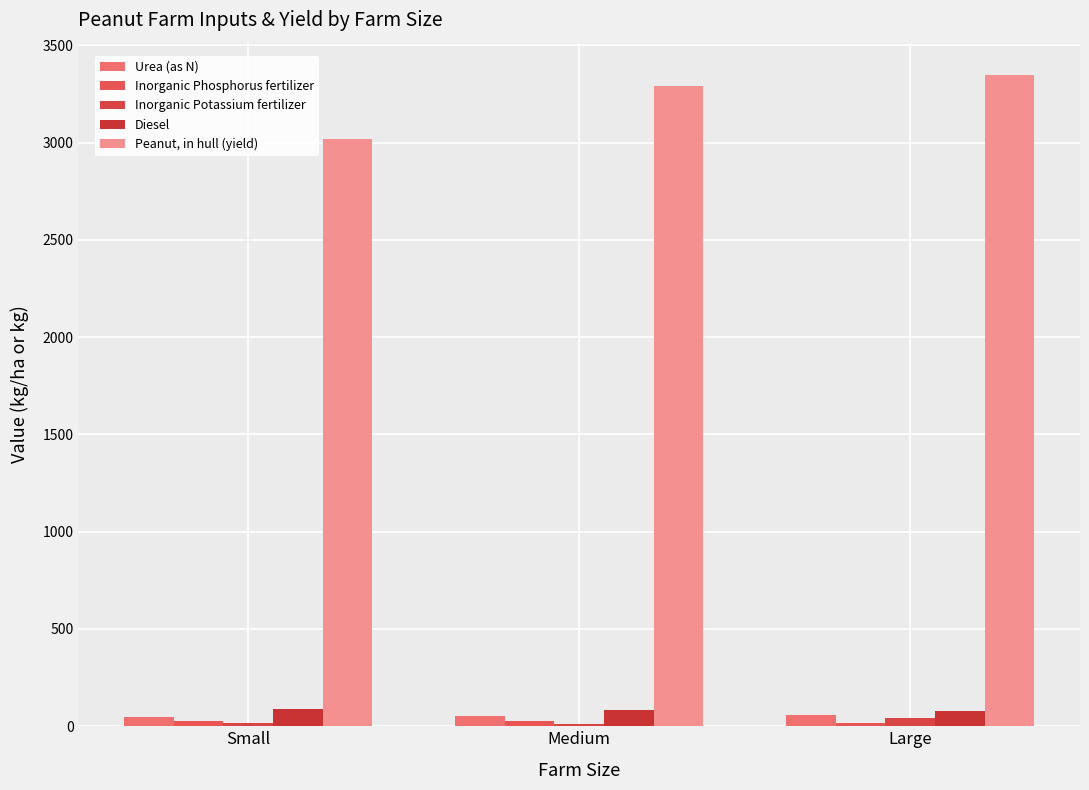

Are the bars grouped side by side (vs. stacked)?

Yes